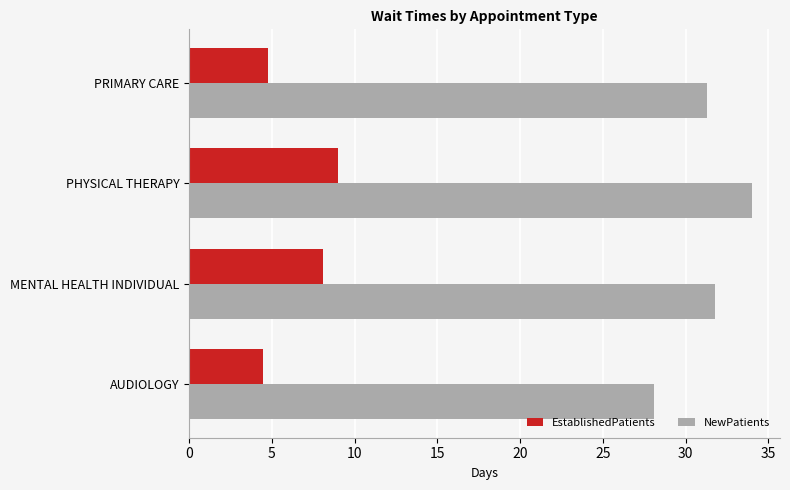

Which series changed the most between PHYSICAL THERAPY and PRIMARY CARE?

EstablishedPatients